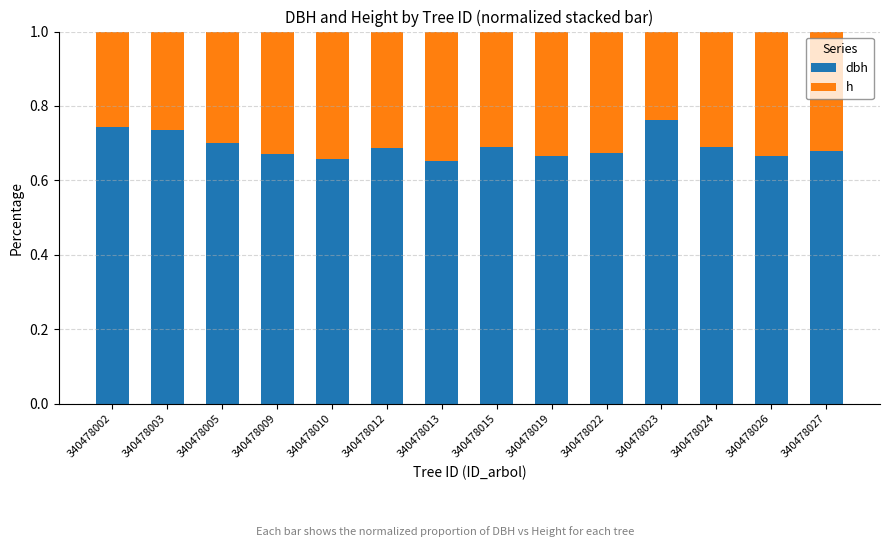

What is the total value across all series at 340478010?

1.0